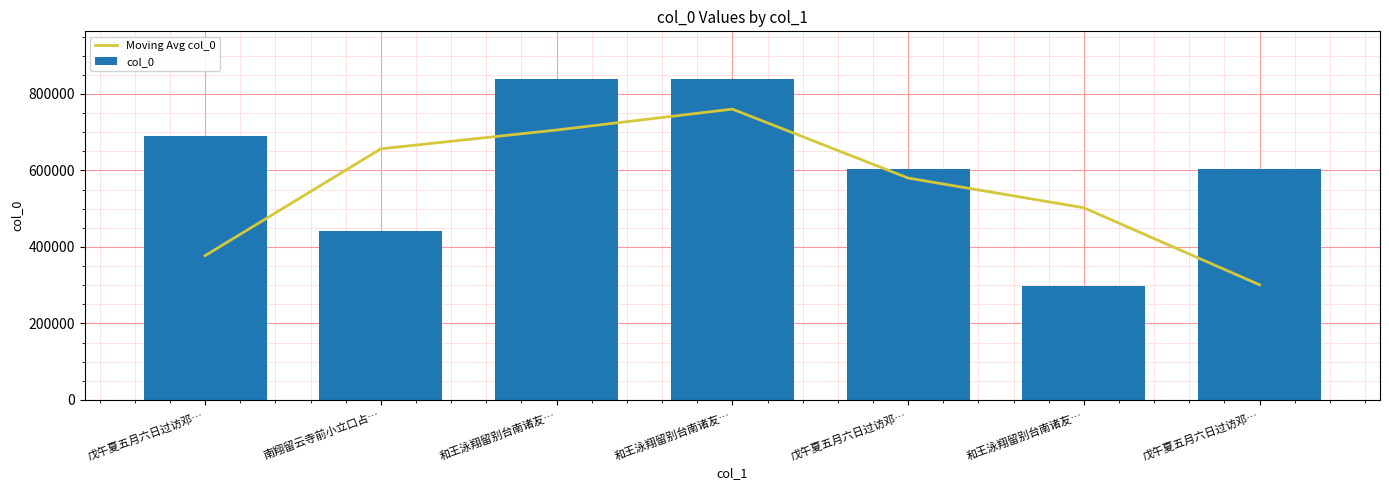

Does the chart contain any negative values?

No